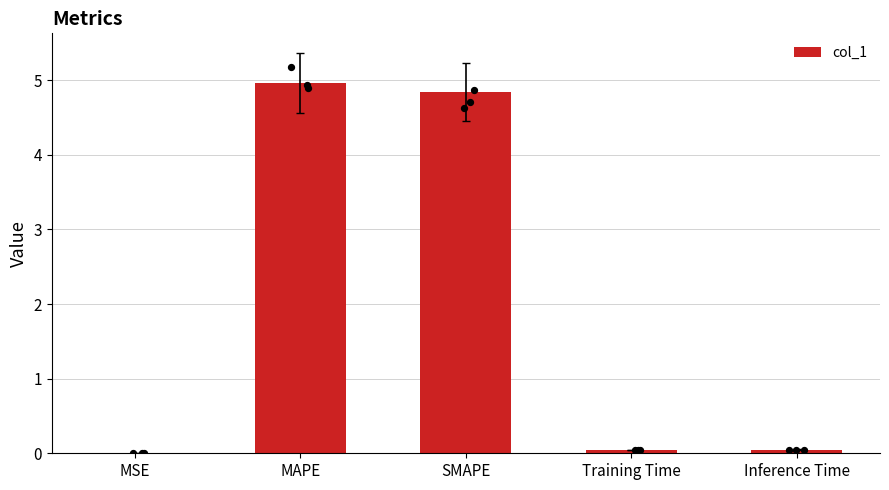

What is the change in value from SMAPE to Inference Time?

-4.8